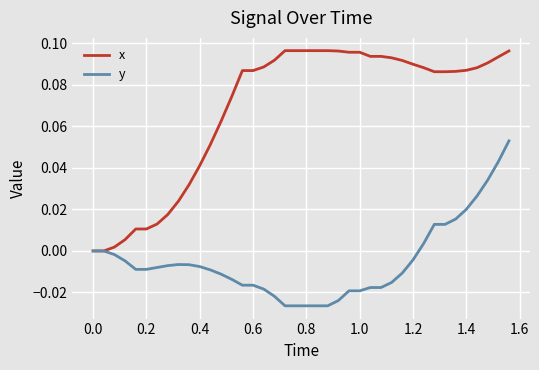

Which series has the widest spread of values?

x